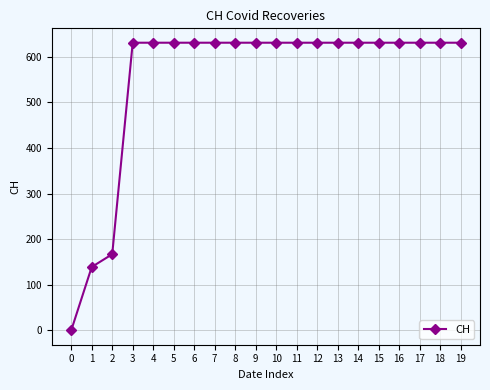

What is the ratio of the value at 13 to the value at 7?

1.0